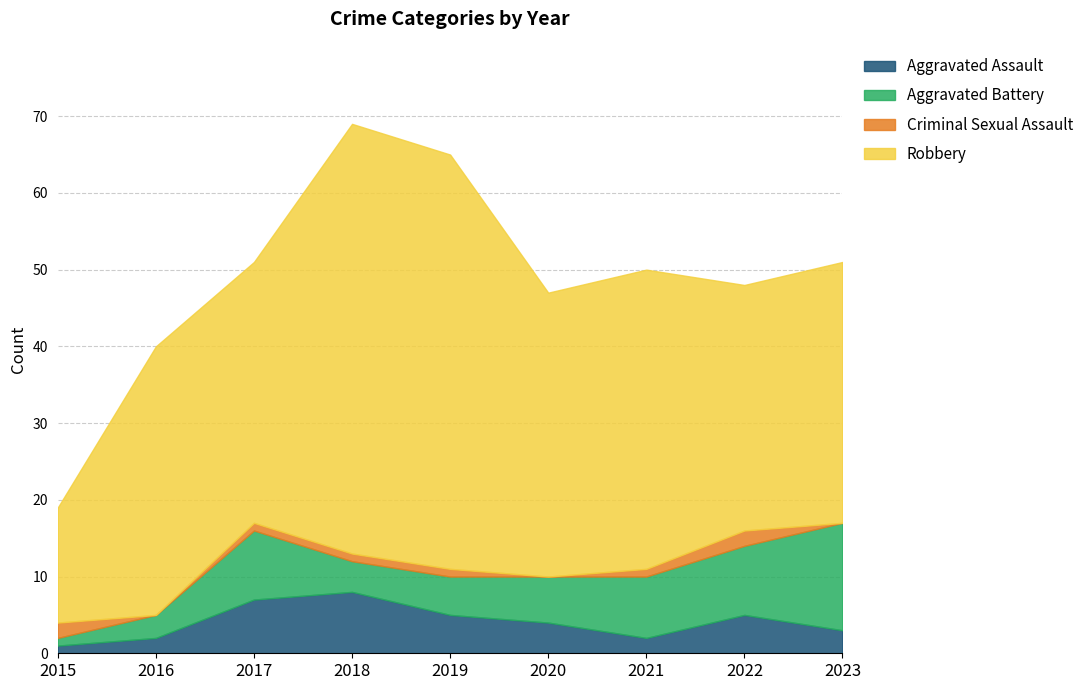

Where is the first local minimum for Aggravated Battery?

2018